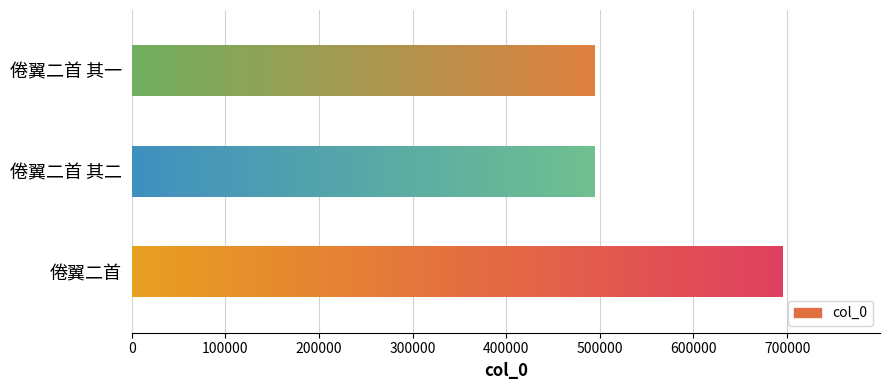

What is the value of the 1st bar from the left?

694989